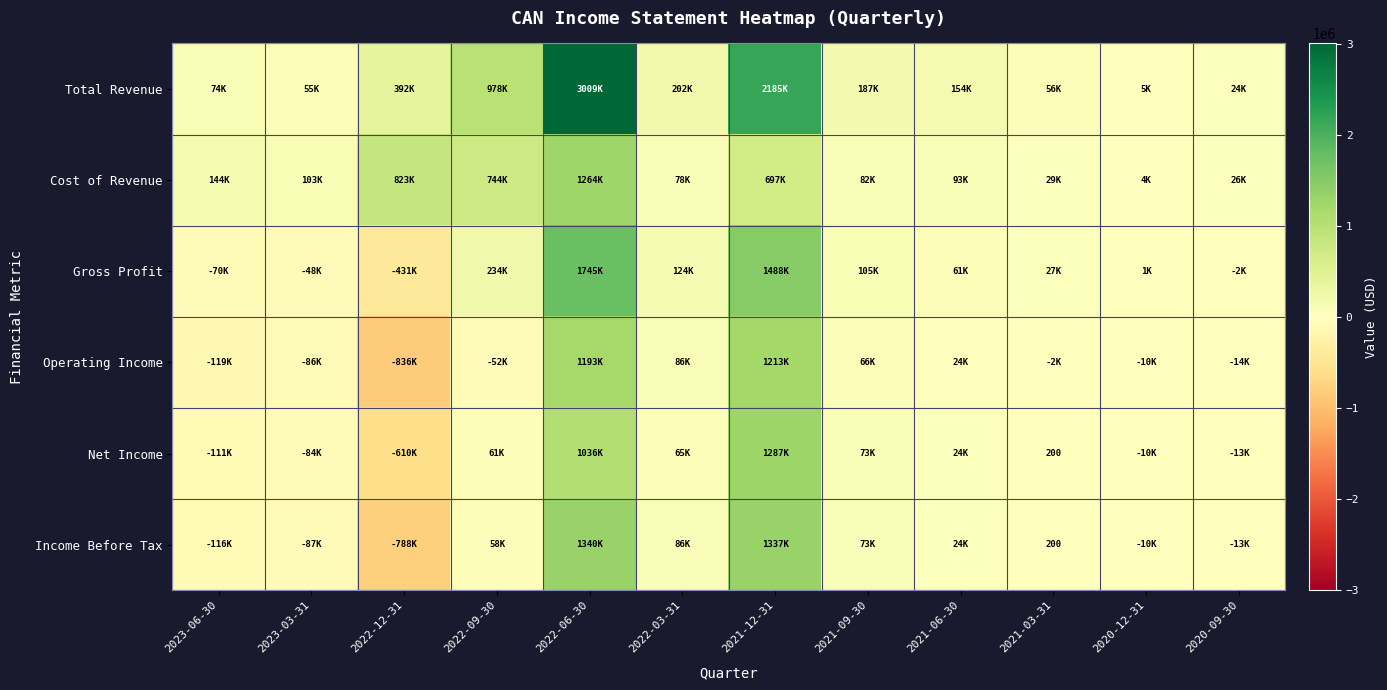

What is the spread (max minus min) of values at 2020-09-30?

40200